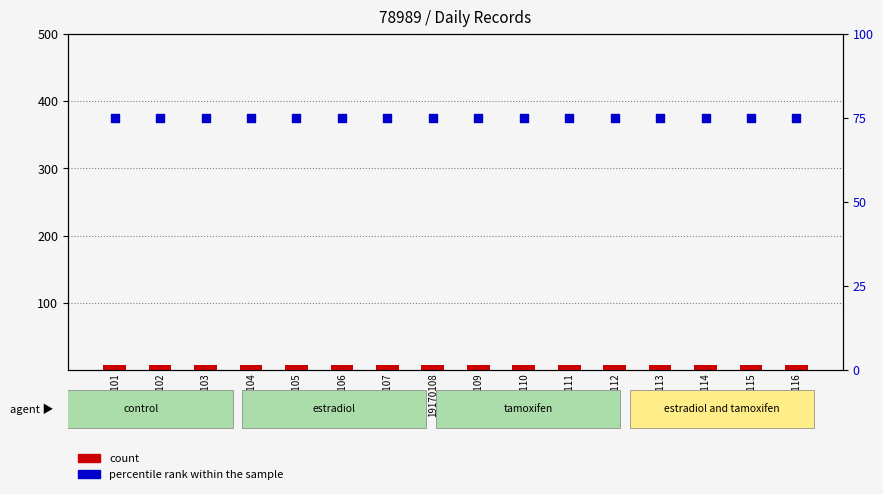

Which series has the widest spread of Y values?

count